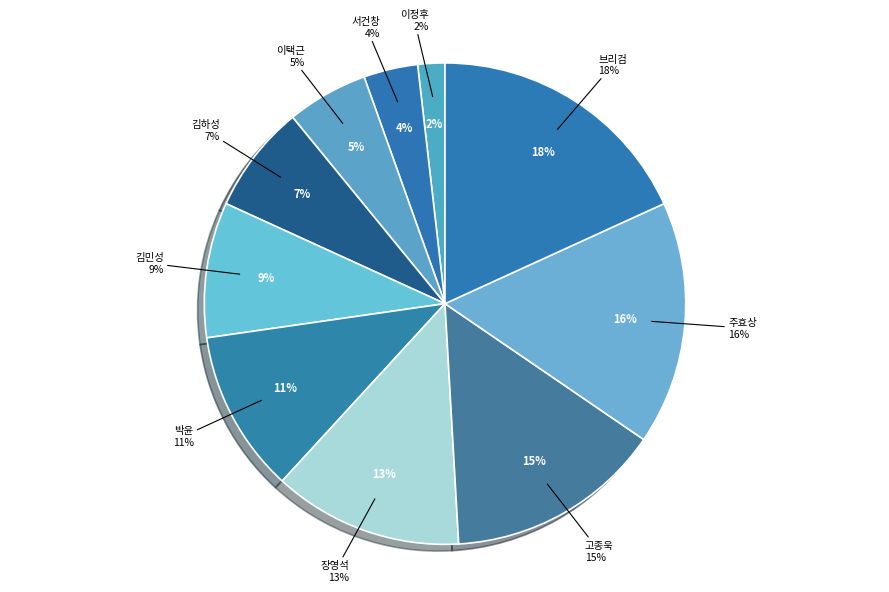

How much of the chart is everything except 박윤?

89.1%